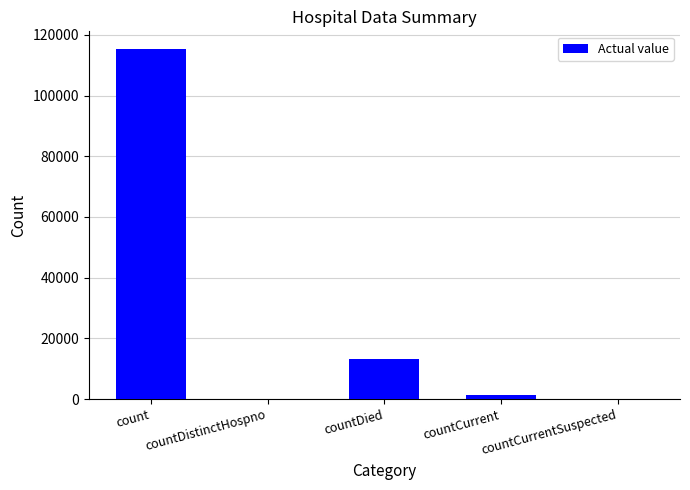

Reading left to right, what are all the values shown in this chart?

count=115379	countDistinctHospno=0	countDied=13343	countCurrent=1383	countCurrentSuspected=0